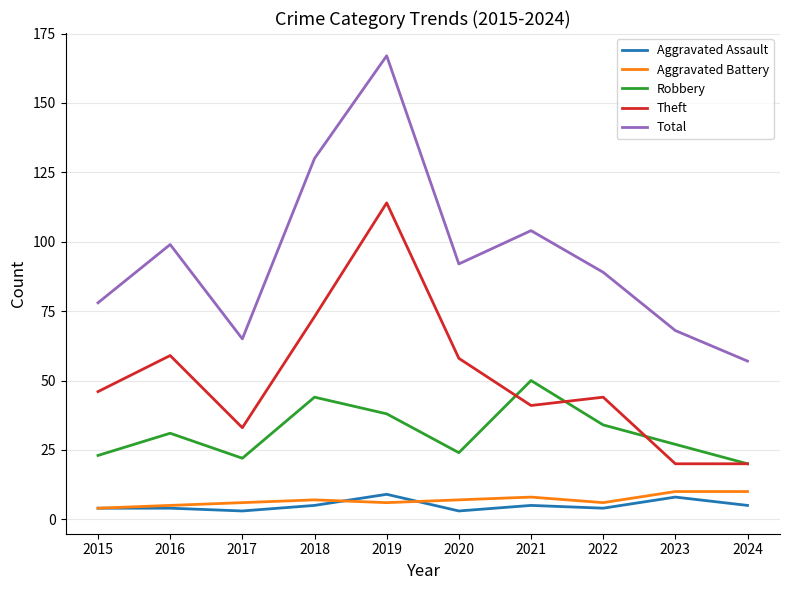

The value of Total at 2015 is 128. True or false?

False